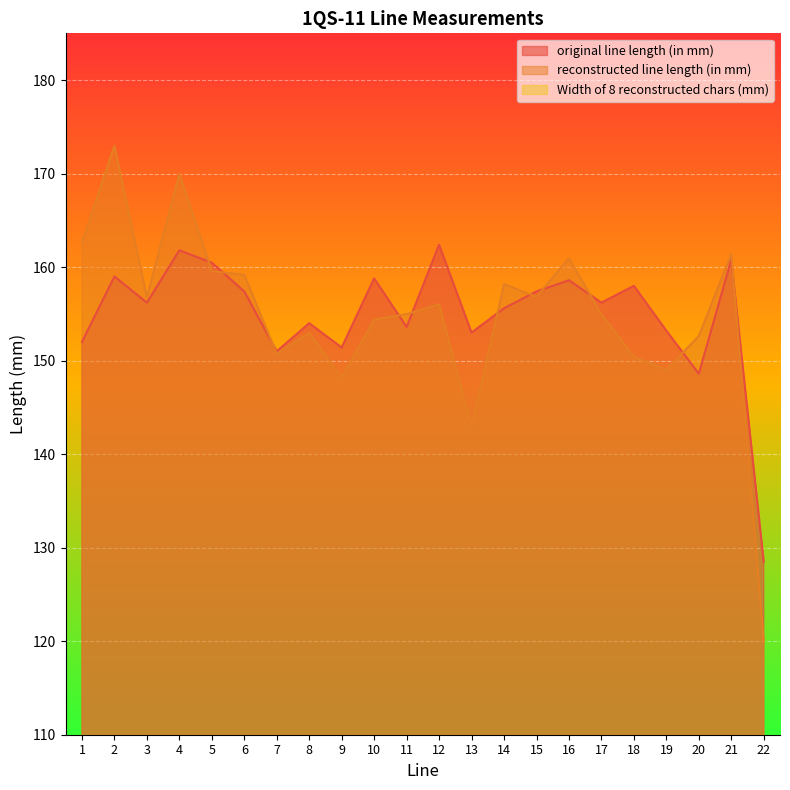

What is the difference between the highest and lowest values at 8?

135.2